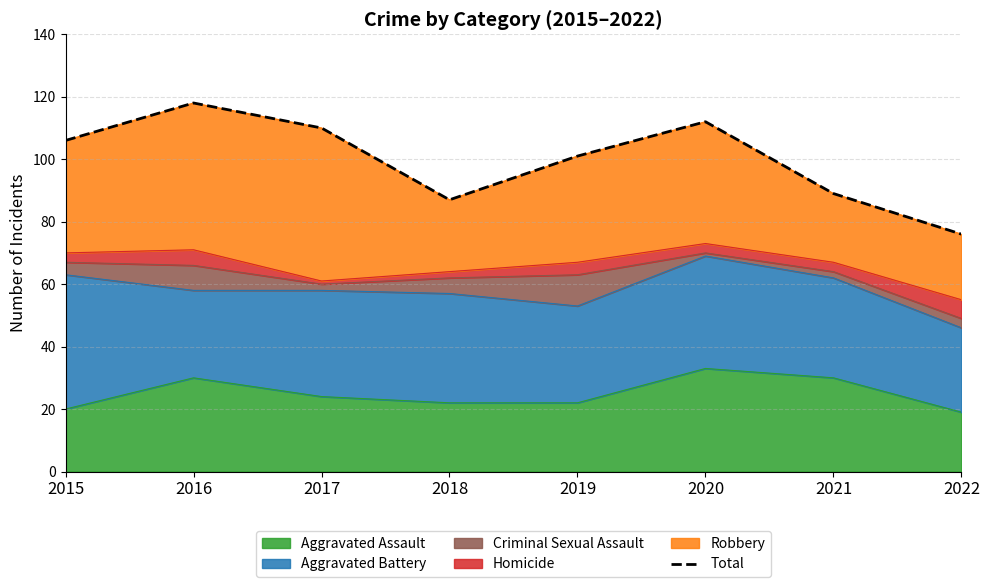

At which category does the chart reach its minimum across all series?

2022